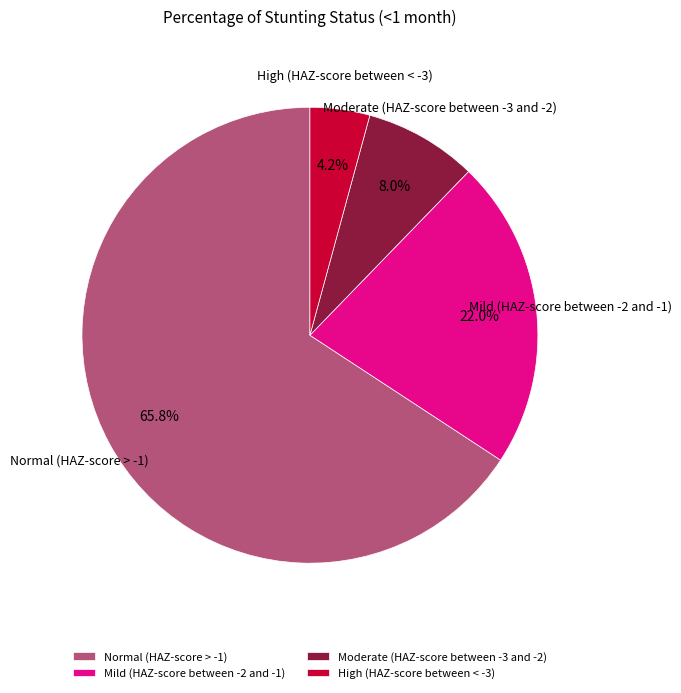

To the nearest percent, what is the average slice percentage?

25%